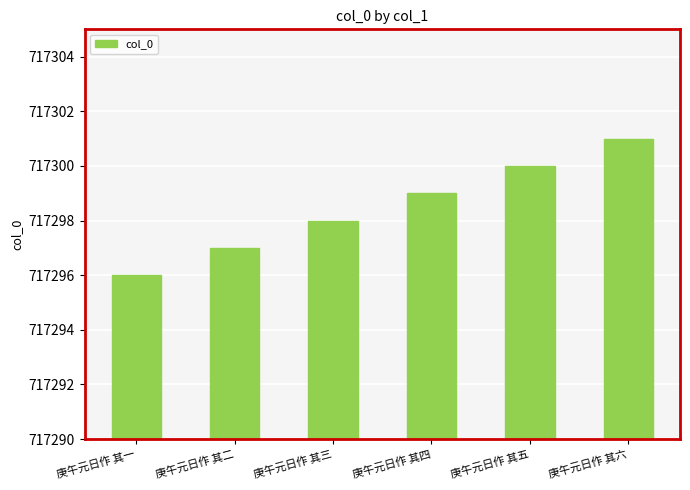

Does the chart contain any negative values?

No